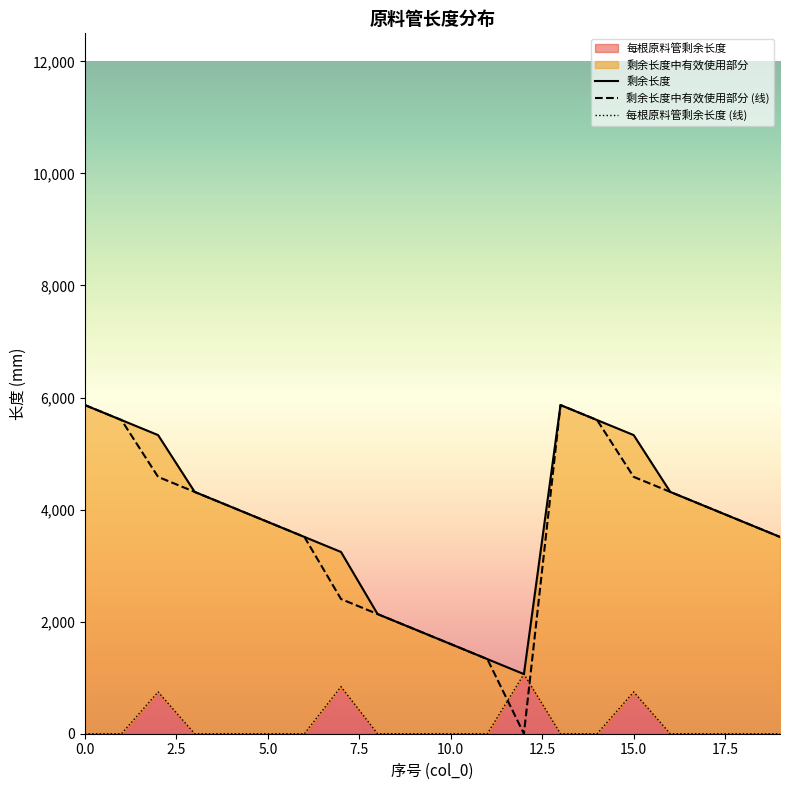

The 每根原料管剩余长度 series shows 0 at 6. True or false?

True